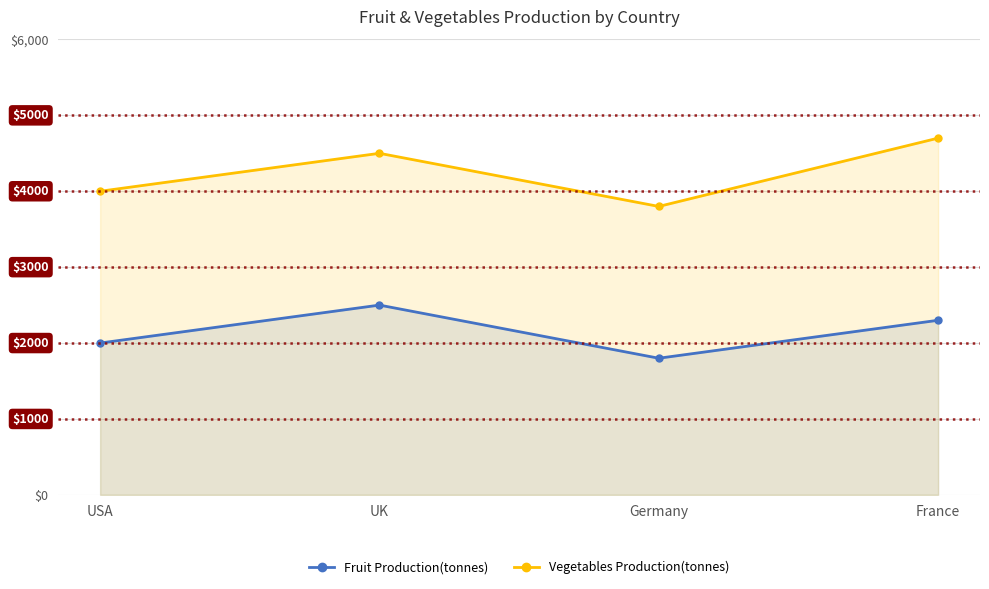

How many data points in Fruit Production(tonnes) are less than 2300?

2